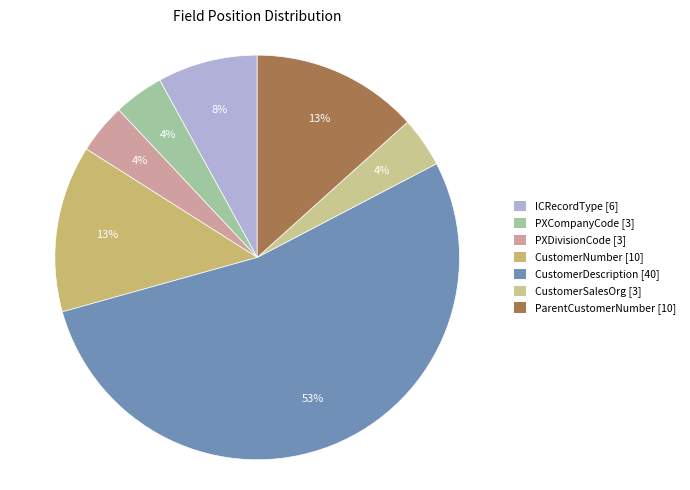

Between CustomerNumber and ICRecordType, which is larger?

CustomerNumber